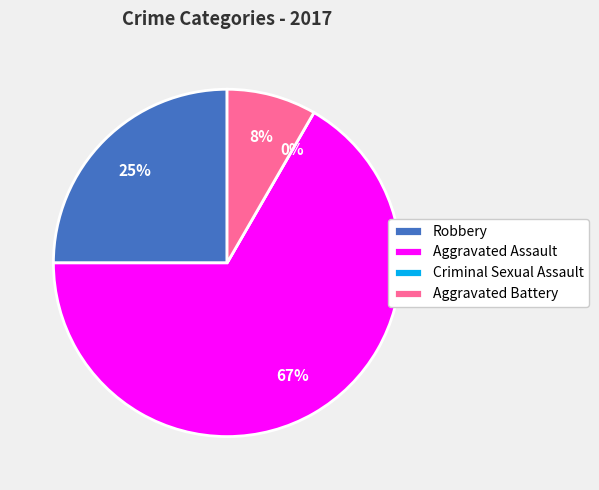

Which has a higher value, Aggravated Assault or Robbery?

Aggravated Assault